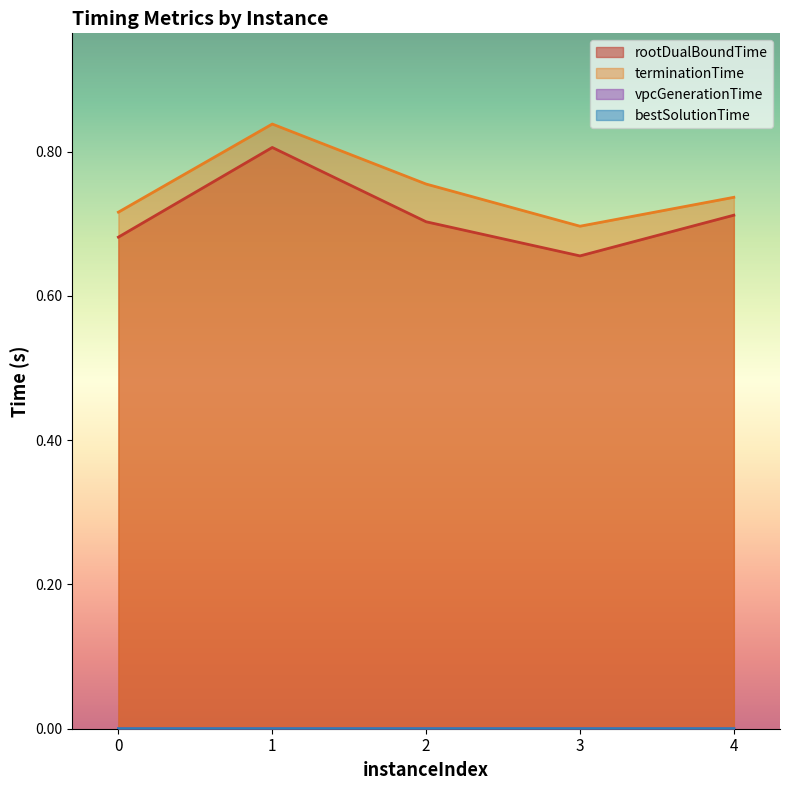

True or false: bestSolutionTime and terminationTime intersect in this chart.

False